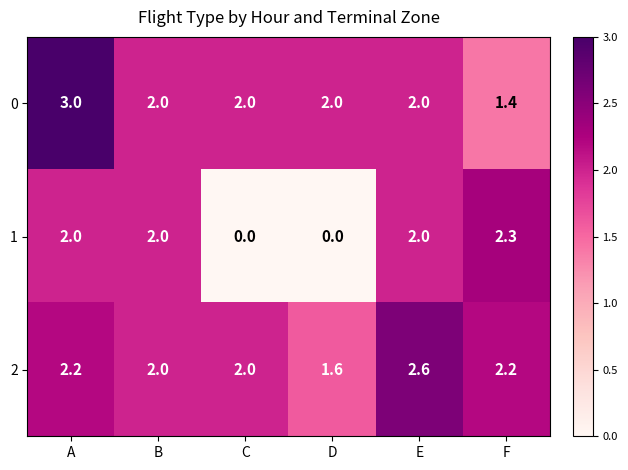

Which series changed the most between D and E?

1